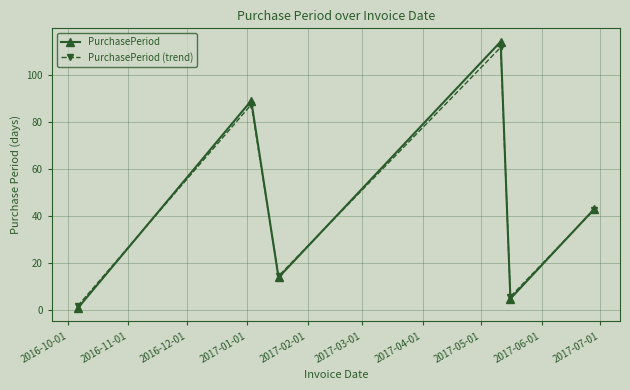

Which series has the widest spread of values?

PurchasePeriod